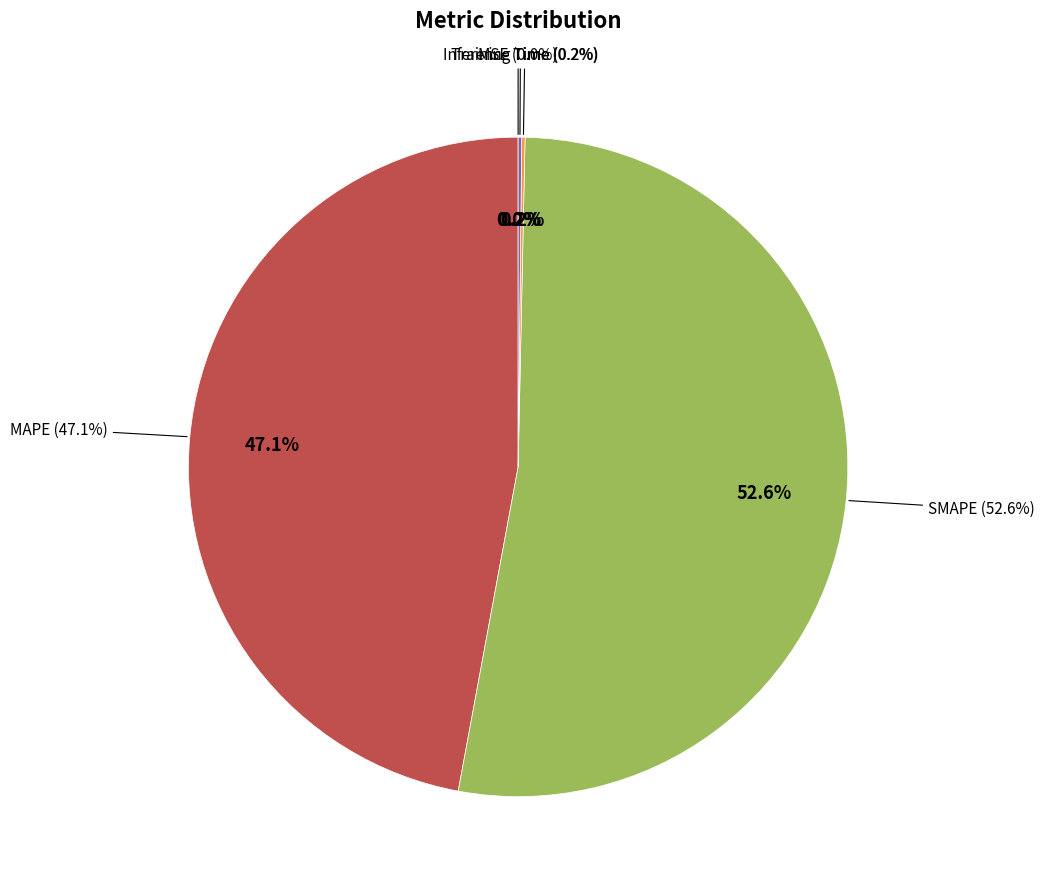

What is the largest slice in the pie chart?

SMAPE